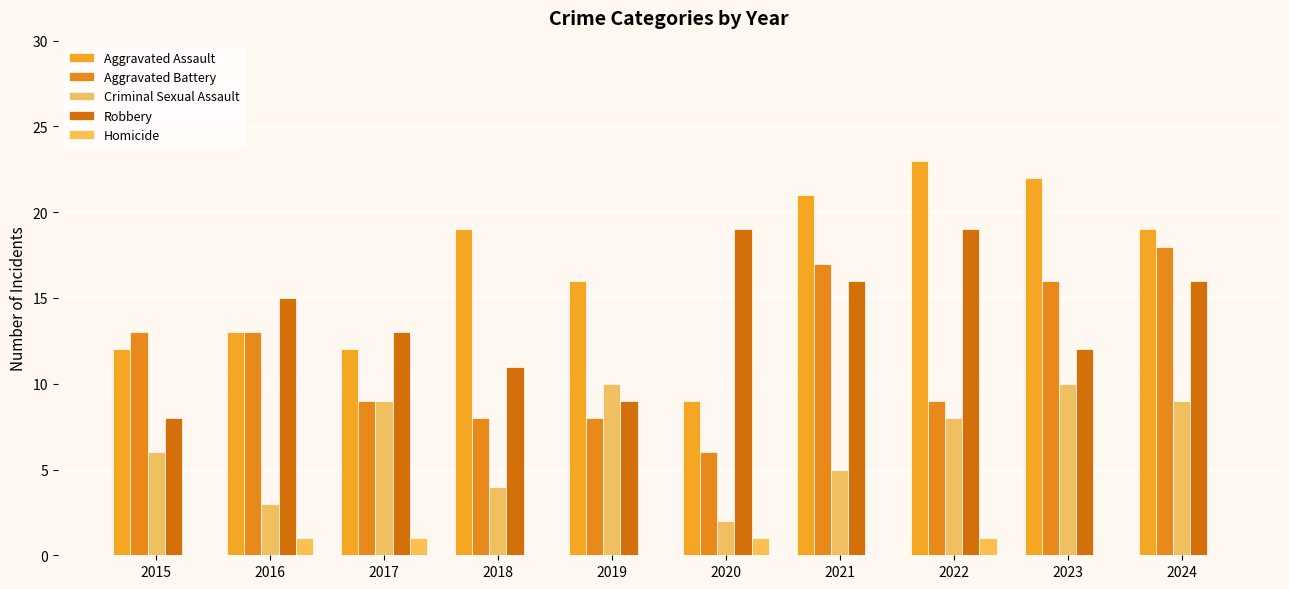

True or false: Aggravated Battery has a value of 5 at 2017.

False